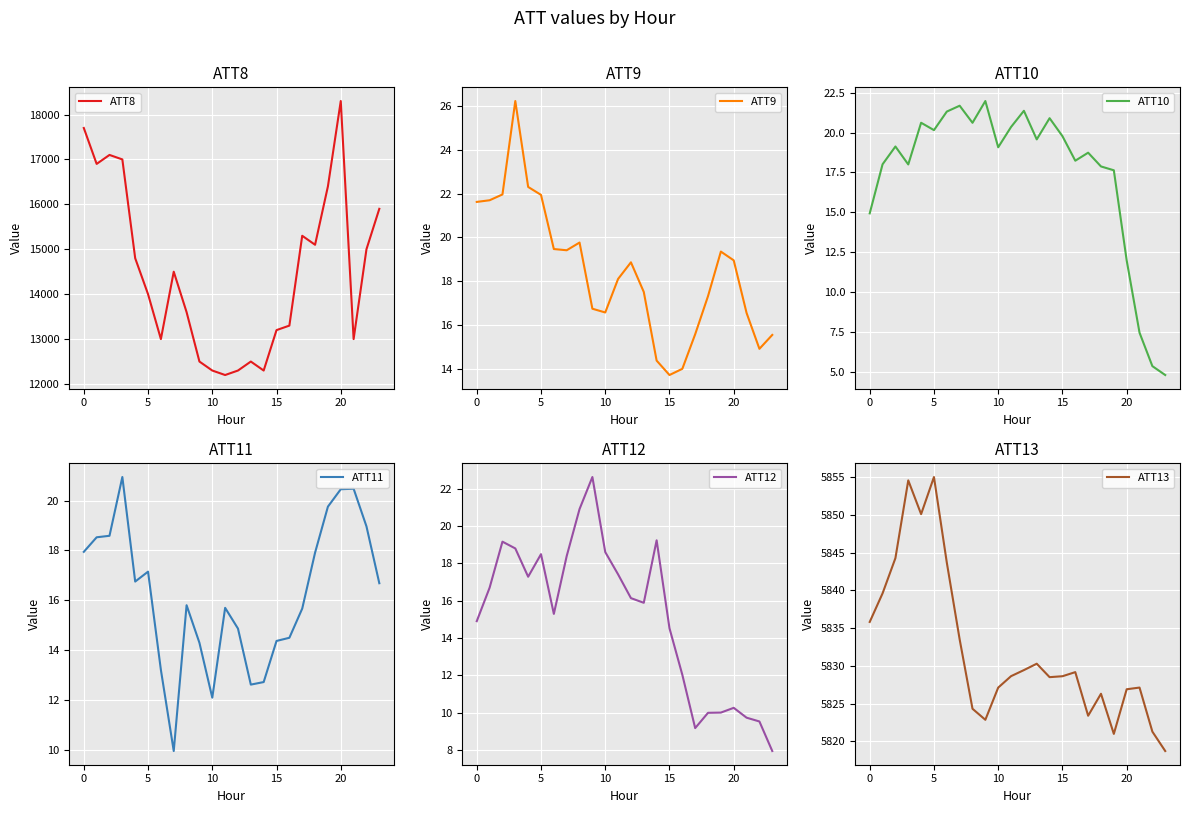

Where is ATT10 nearest to the value 13?

20